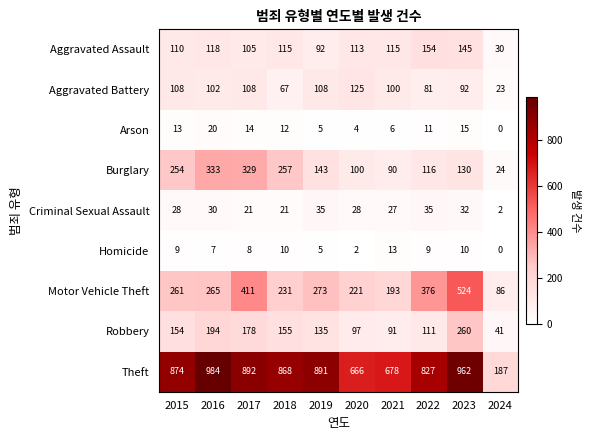

What is the difference between the highest and lowest values at 2022?

818